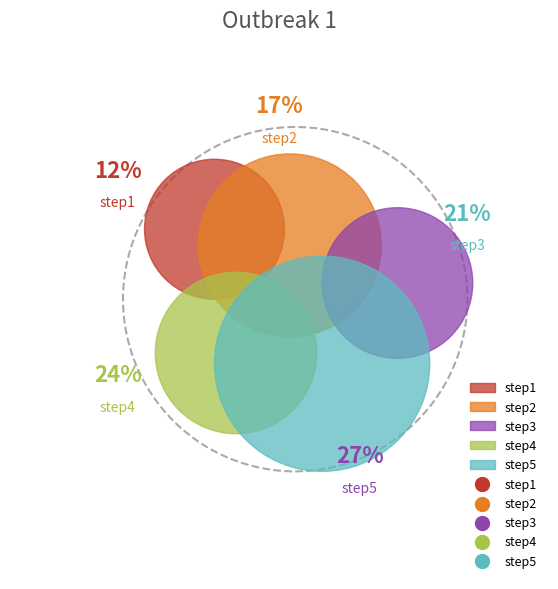

Count the number of slices in the pie.

5